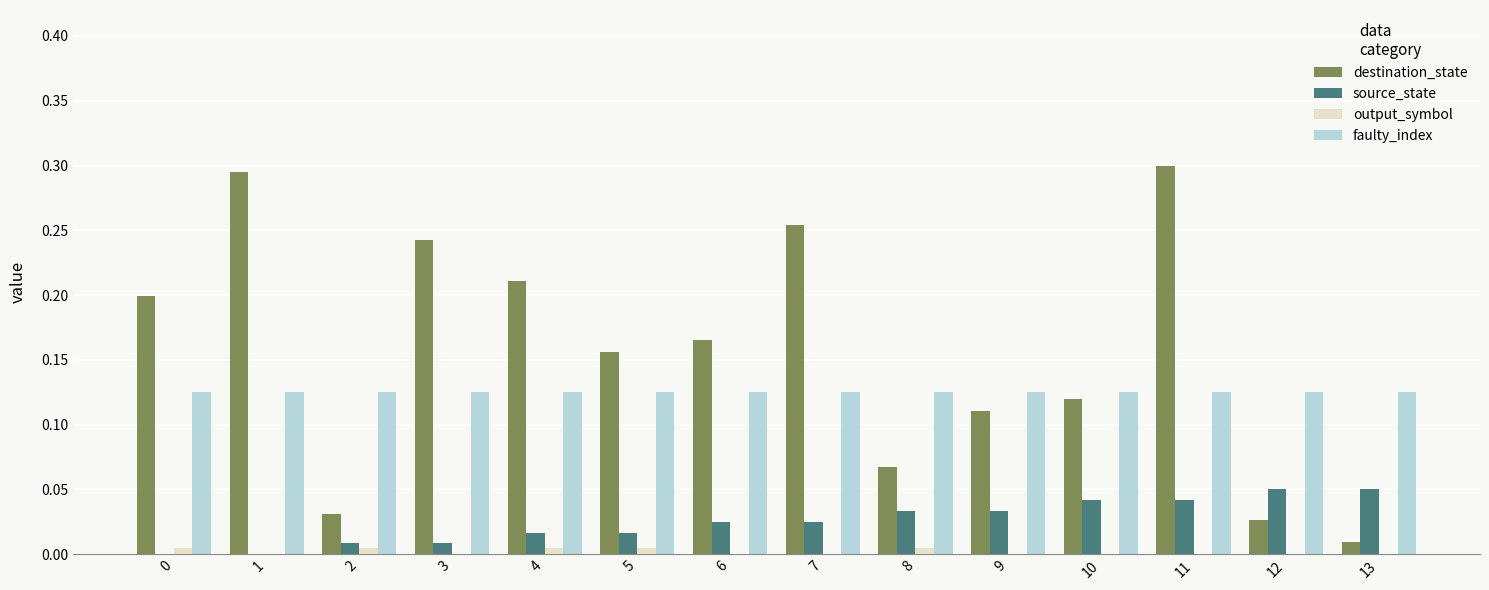

Which series has the largest total across all categories?

destination_state